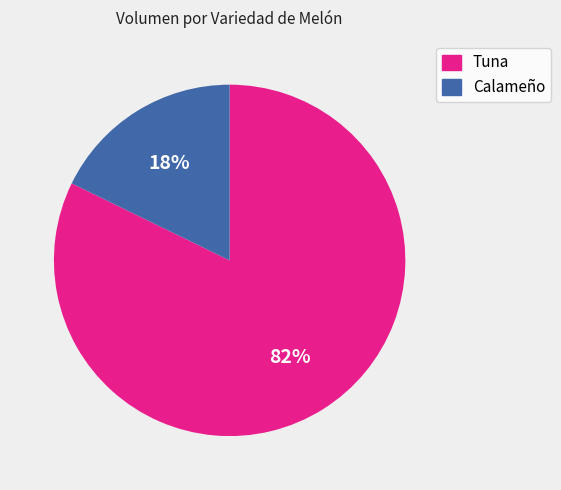

Is there any slice that represents more than half of the pie?

Yes